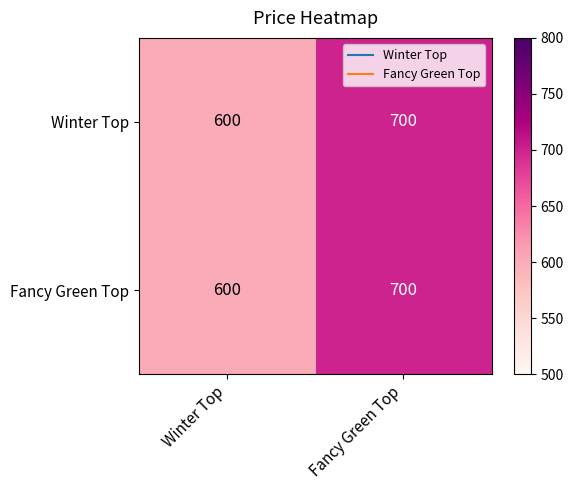

At which category is the sum across all series the highest?

Fancy Green Top